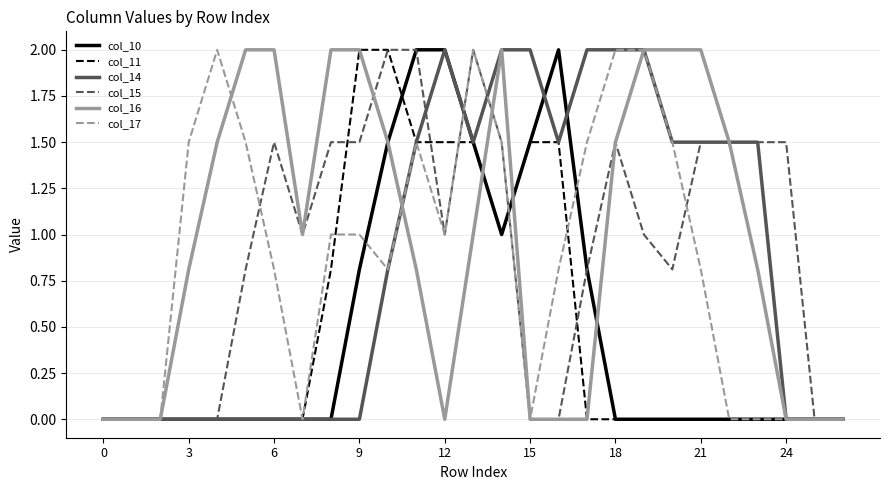

What is the highest value of the col_17 series?

2.0